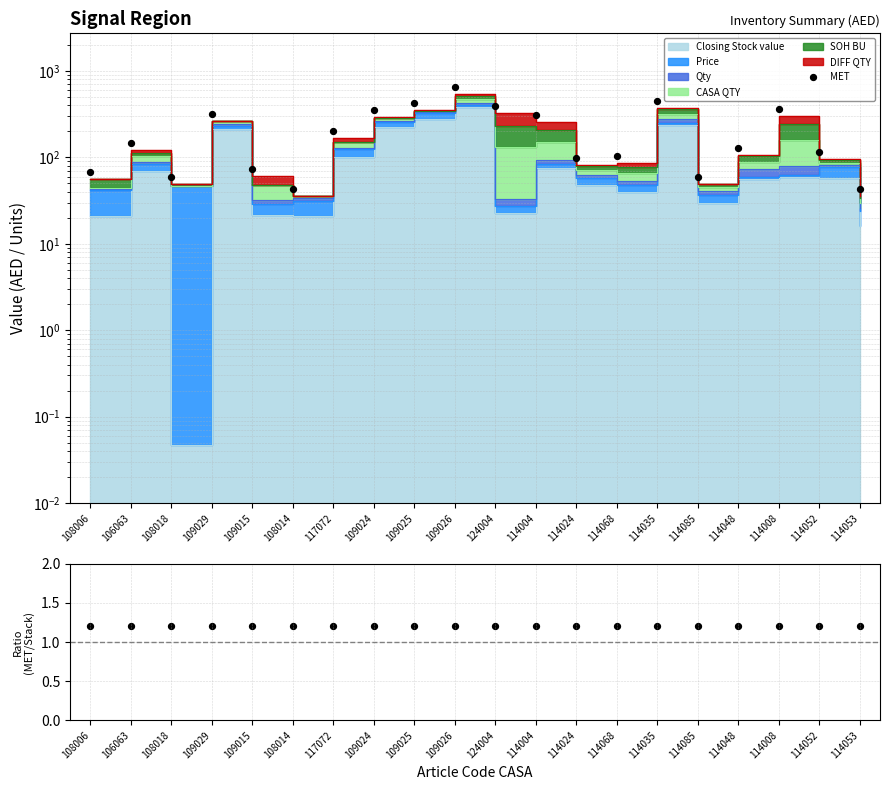

At which category is the sum across all series the highest?

109026